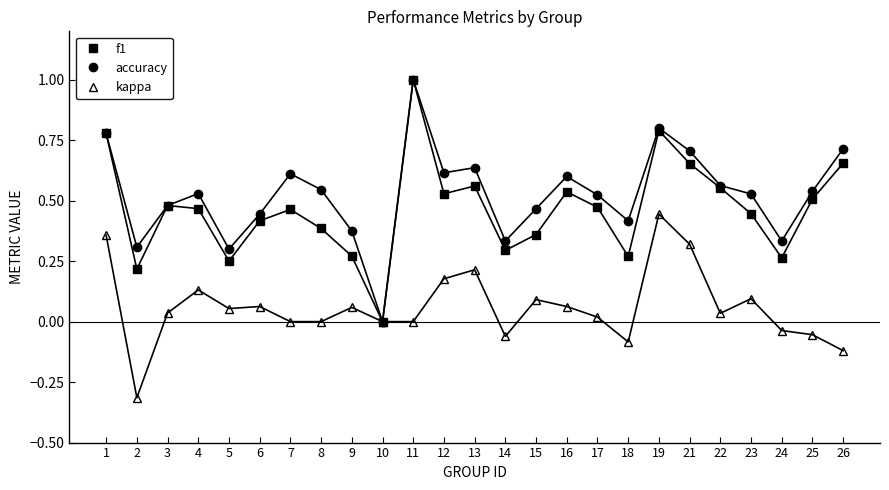

Is it true that kappa equals 0.0 at 16?

False